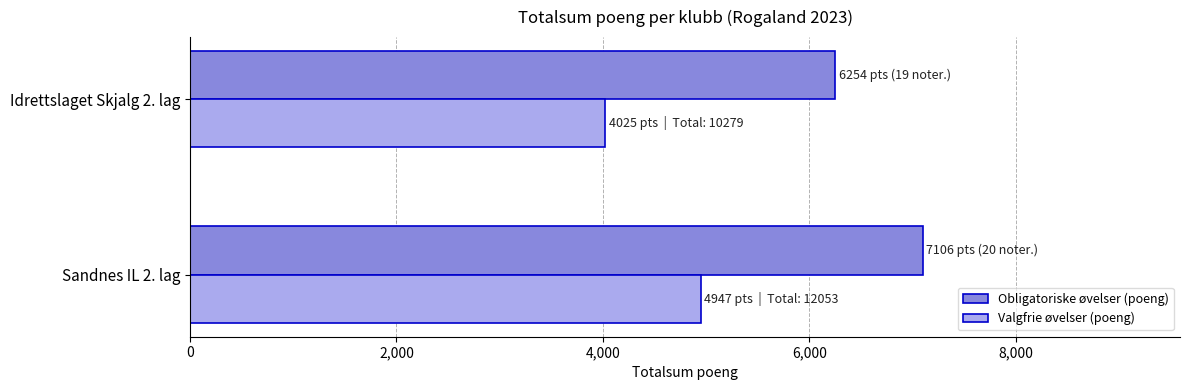

Which label corresponds to the smallest value in the chart?

Idrettslaget Skjalg 2. lag